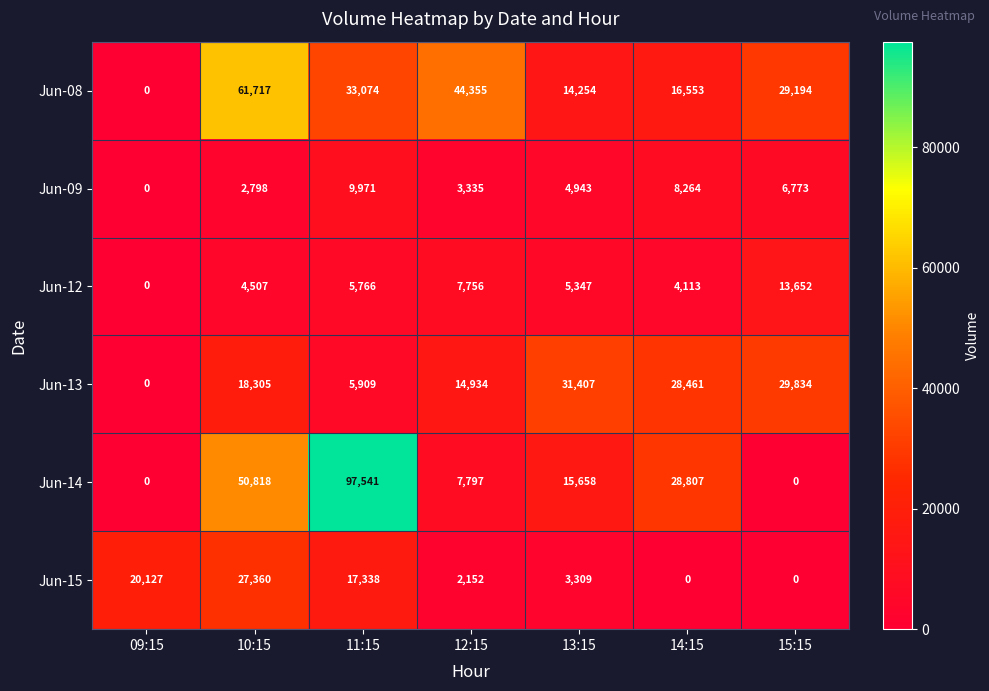

How many data points does each series have?

7